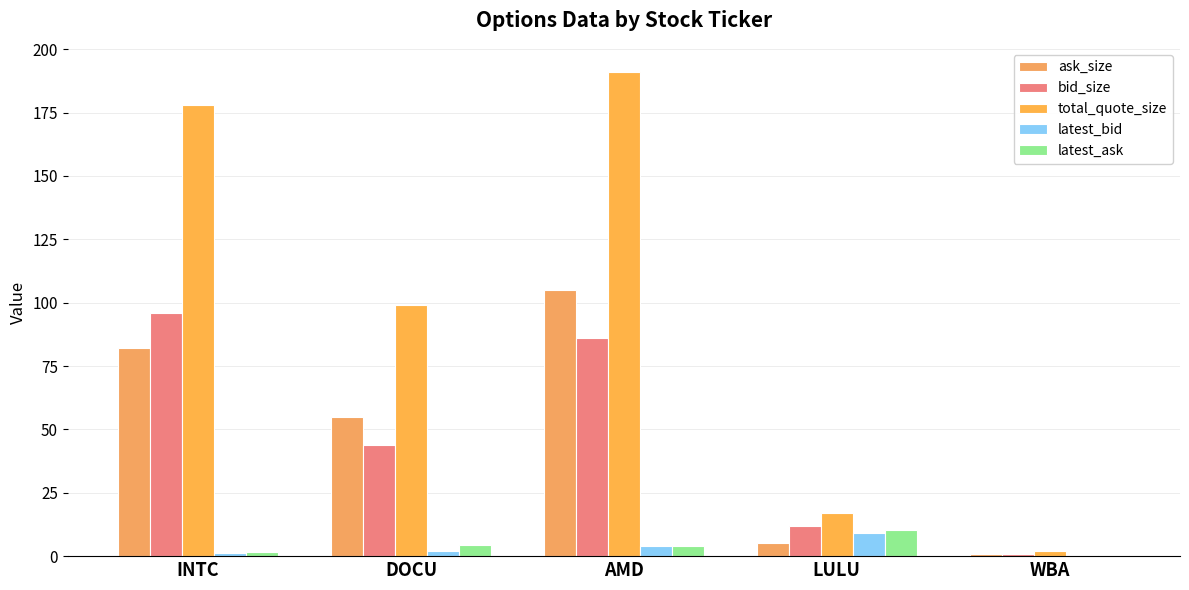

What is the label of the 3rd bar from the left?

AMD